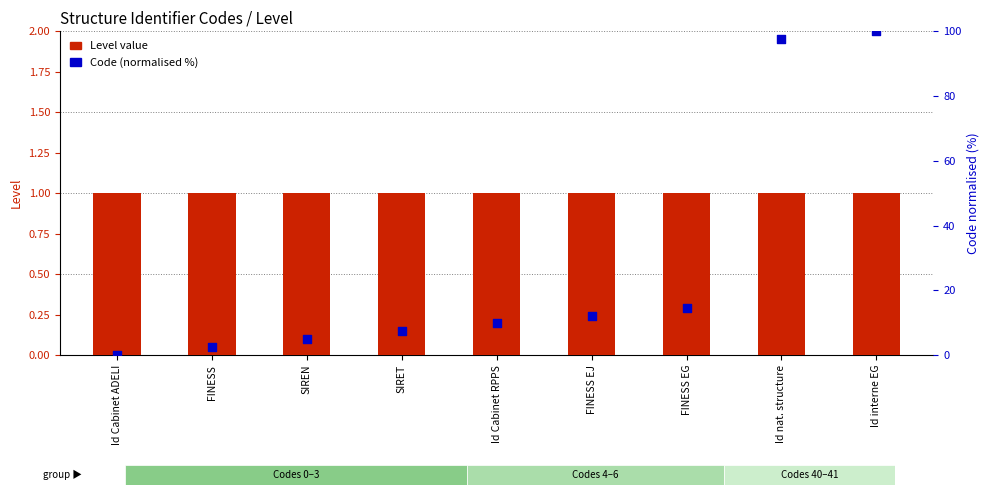

At how many categories does at least one series exceed 45?

2